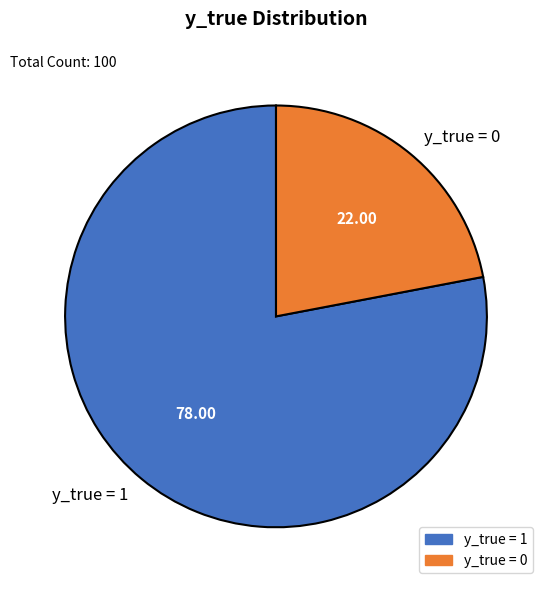

The y_true = 1 slice represents 65% of the pie. True or false?

False